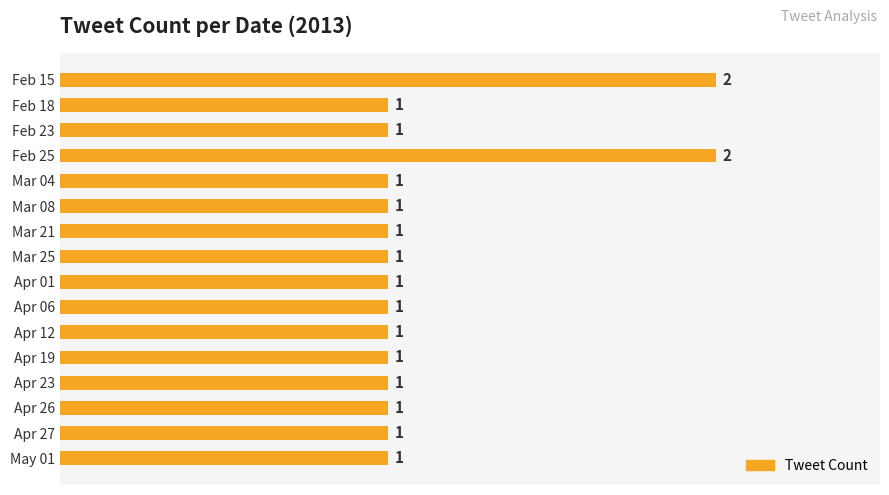

The chart shows a value of 2 at Feb 25. True or false?

True